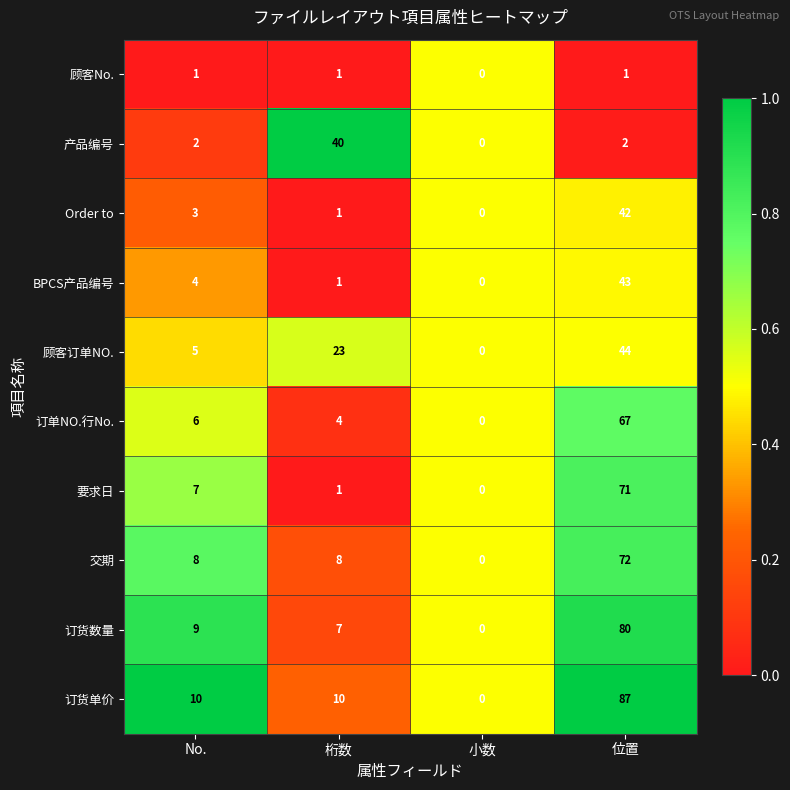

What is the maximum value for 交期?

72